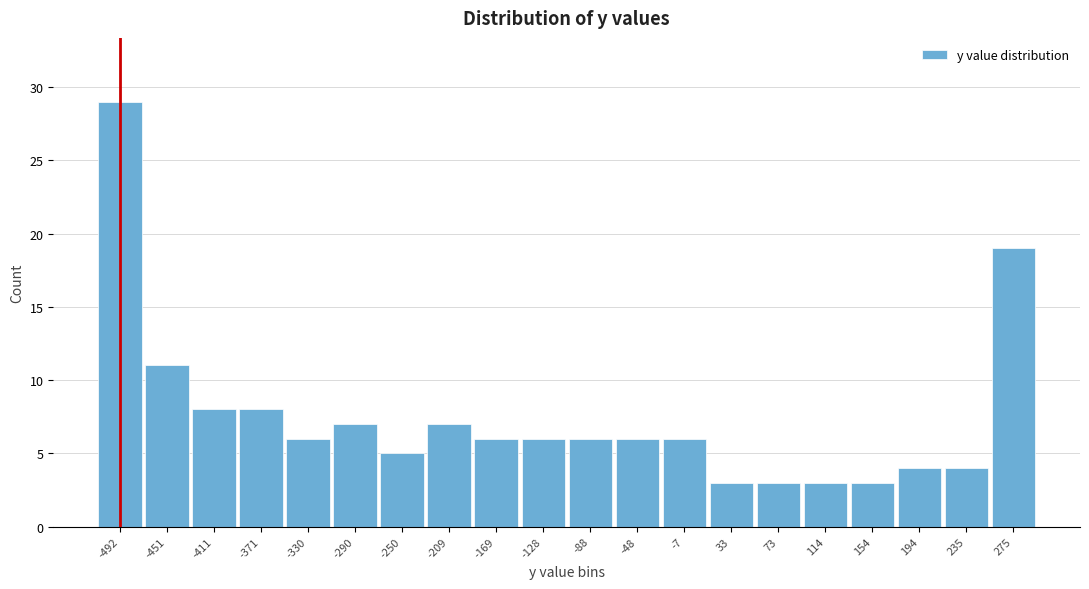

How tall is the bar that spans -190 to -150 on the x-axis? Neither the bar edges nor the heights are printed on the chart, so give them approximately, as read against the axes.

6